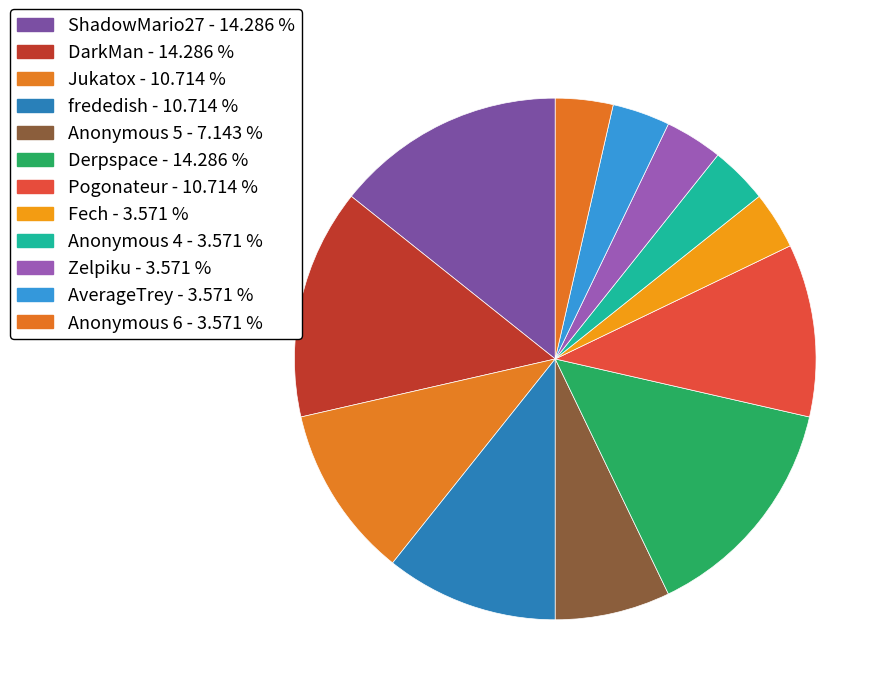

The DarkMan slice represents 14% of the pie. True or false?

True